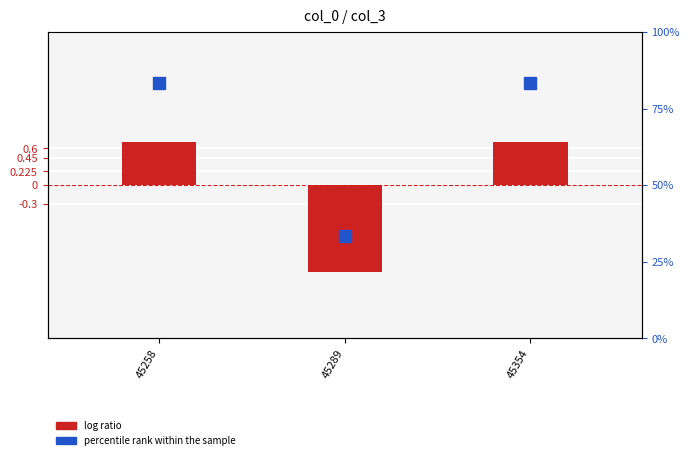

Between 45289 and 45258, which is larger?

45258